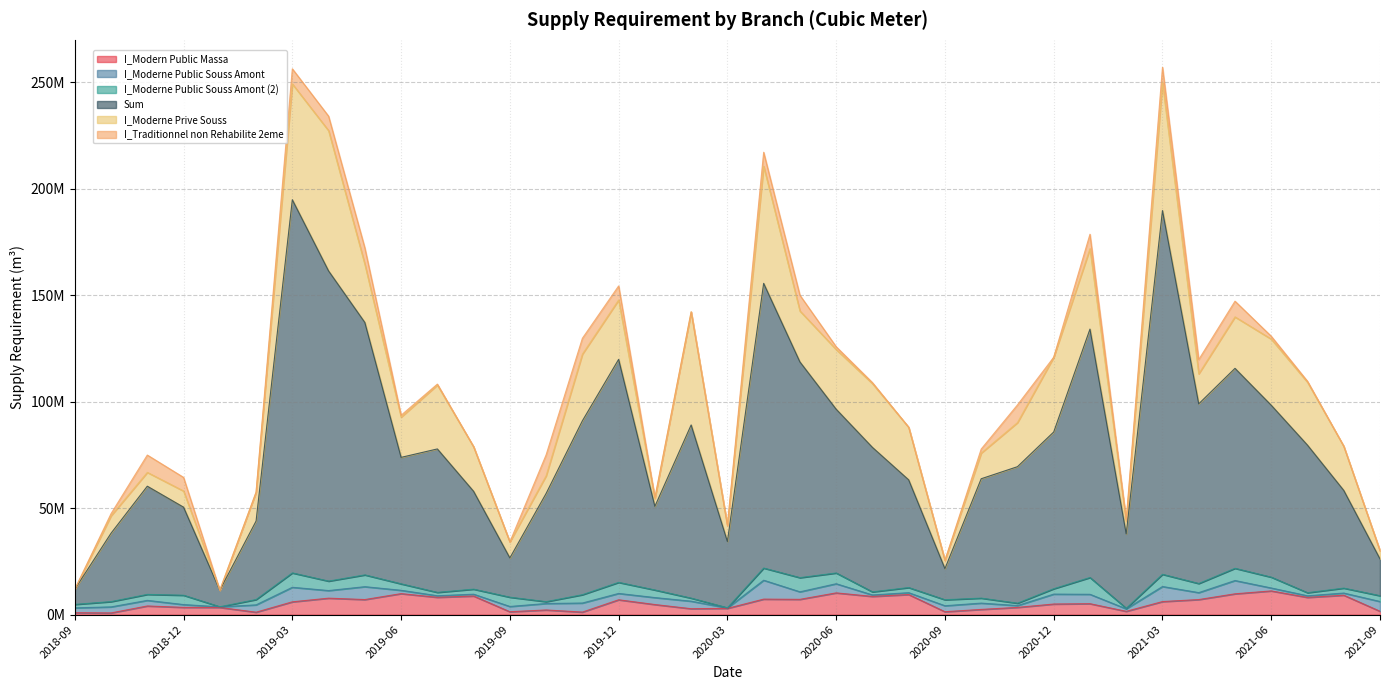

What is the sum of all I_Moderne Prive Souss values?

853398987.1